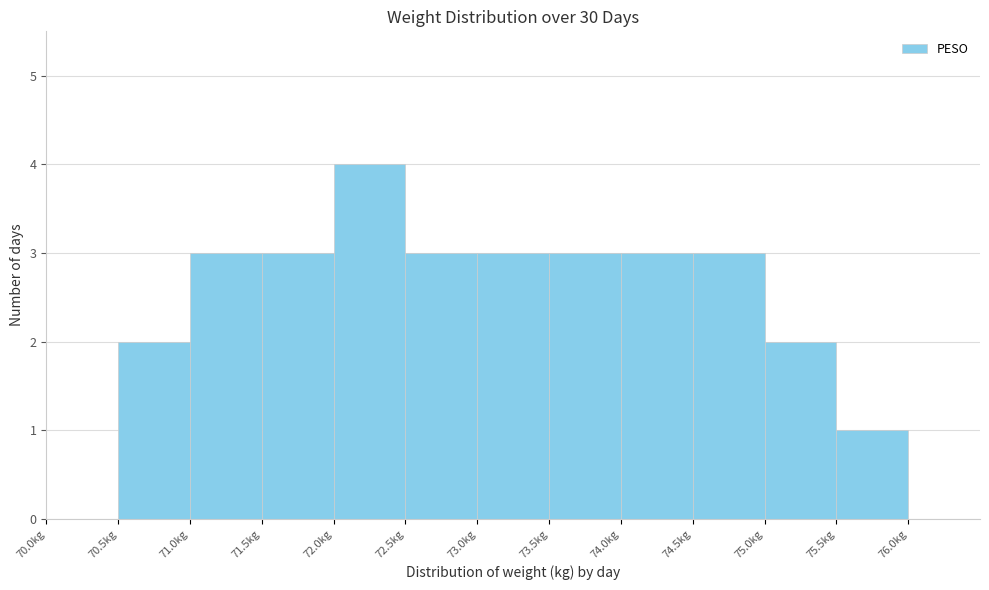

Reading left to right, list every bar in this chart as the range it spans on the x-axis followed by its height. The values are not printed on the chart, so give them approximately, as read against the axis.

70.0 to 70.5: 0
70.5 to 71.0: 2
71.0 to 71.5: 3
71.5 to 72.0: 3
72.0 to 72.5: 4
72.5 to 73.0: 3
73.0 to 73.5: 3
73.5 to 74.0: 3
74.0 to 74.5: 3
74.5 to 75.0: 3
75.0 to 75.5: 2
75.5 to 76.0: 1